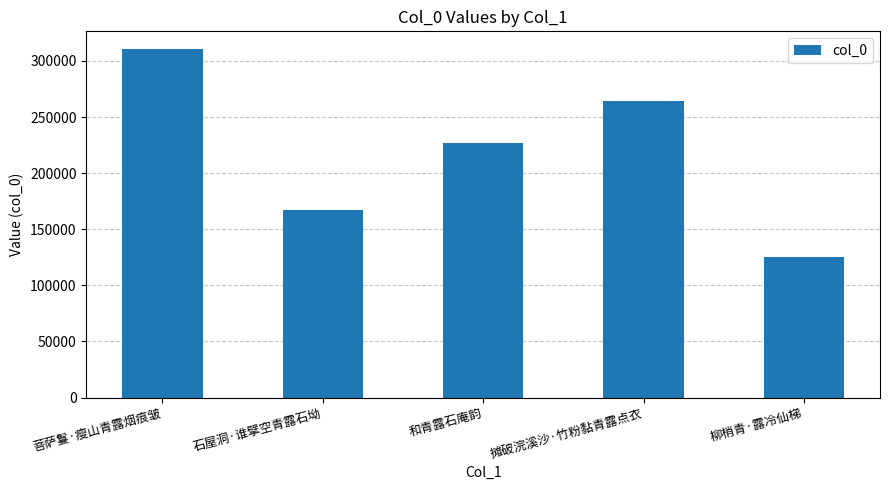

How many categories are shown in the chart?

5